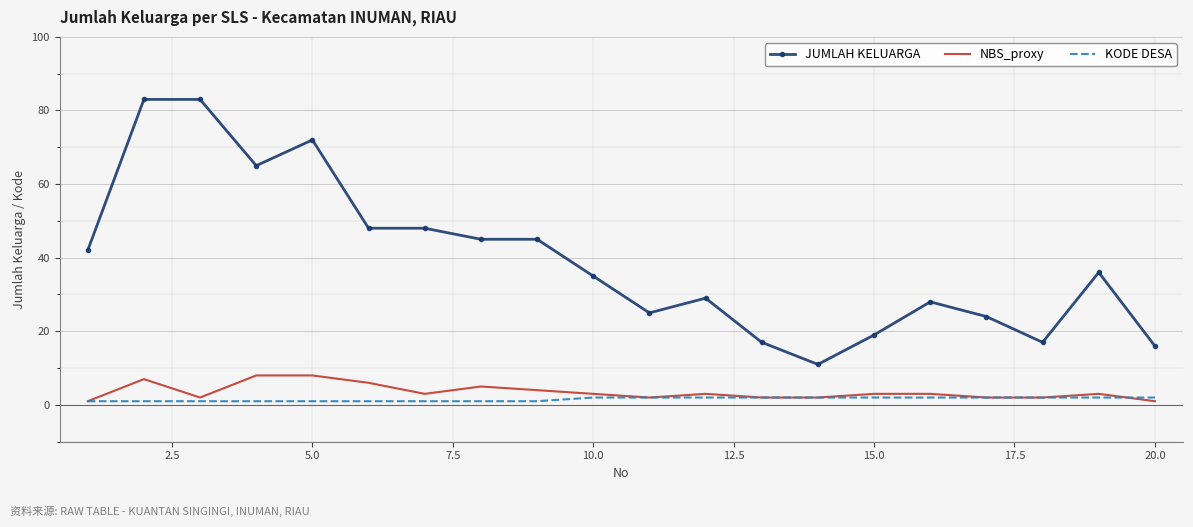

List the series in order of their peak value, highest first.

JUMLAH KELUARGA, NBS_proxy, KODE DESA